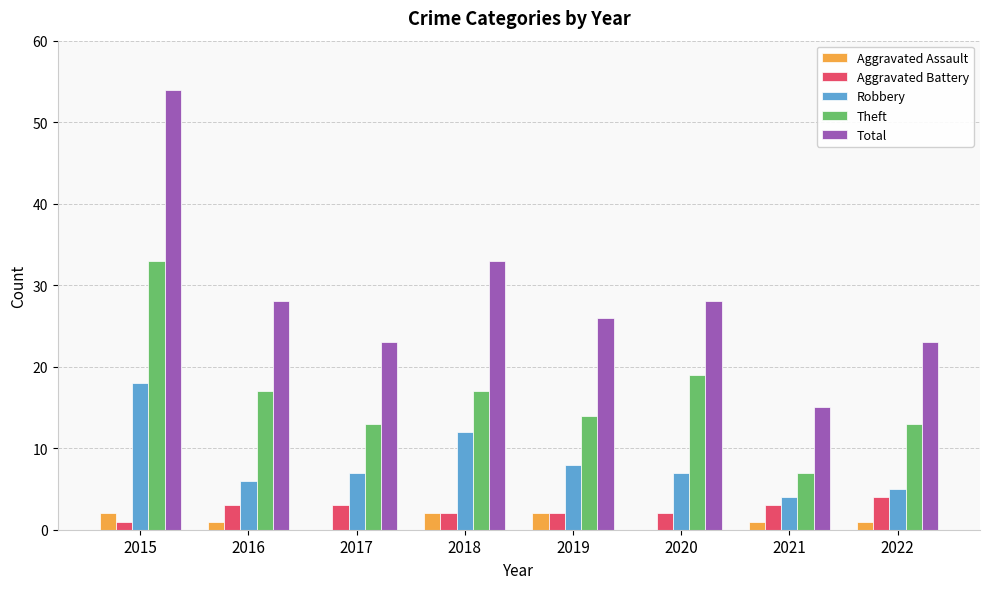

What is the average value of the Total series?

29